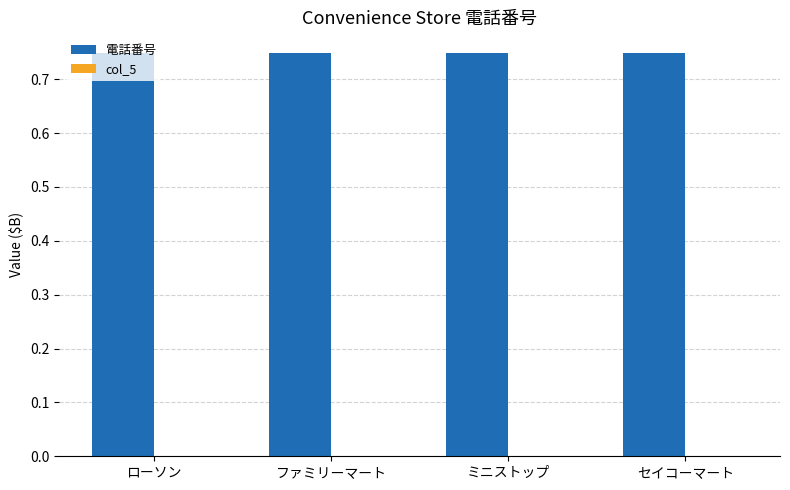

What are all the series names shown in the legend?

電話番号, col_5